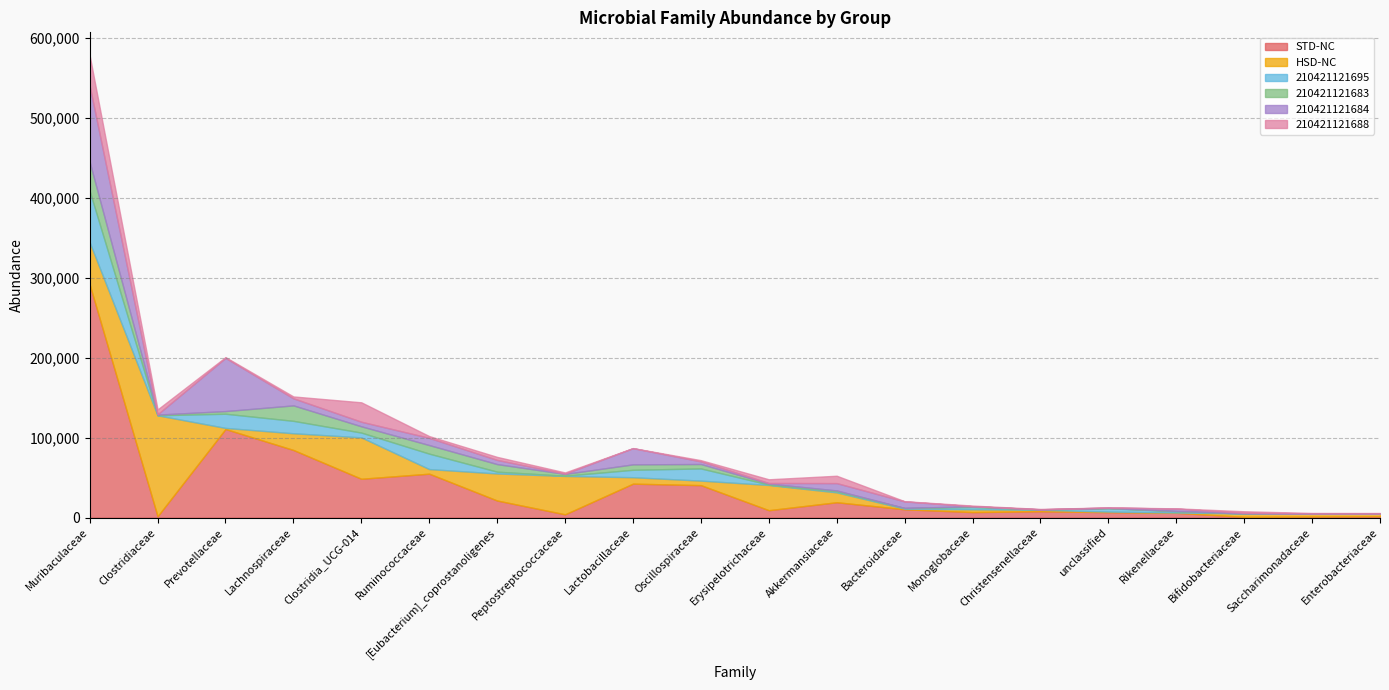

How many times do 210421121688 and 210421121683 cross each other?

8